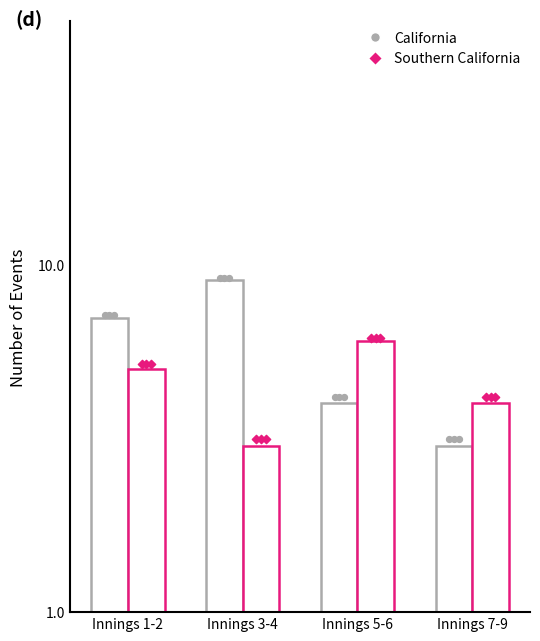

Which series has the widest spread of Y values?

California